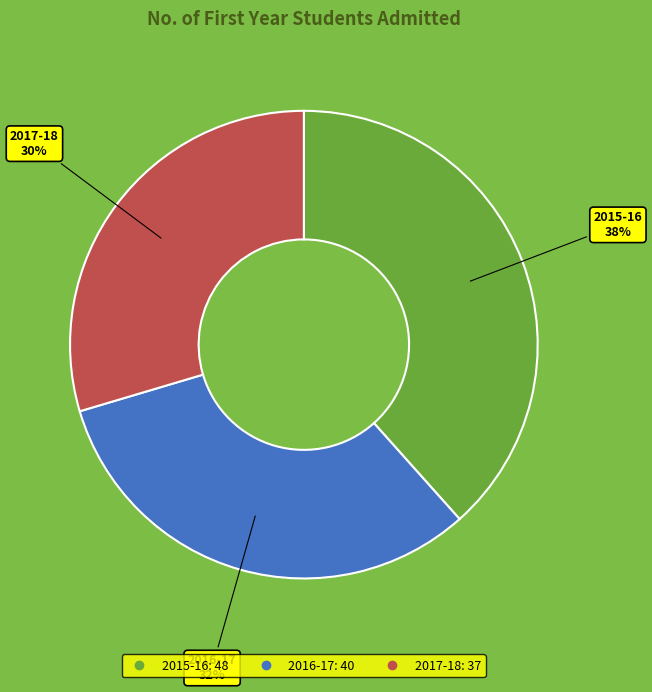

What percentage is the 2016-17 slice, to the nearest percent?

32%